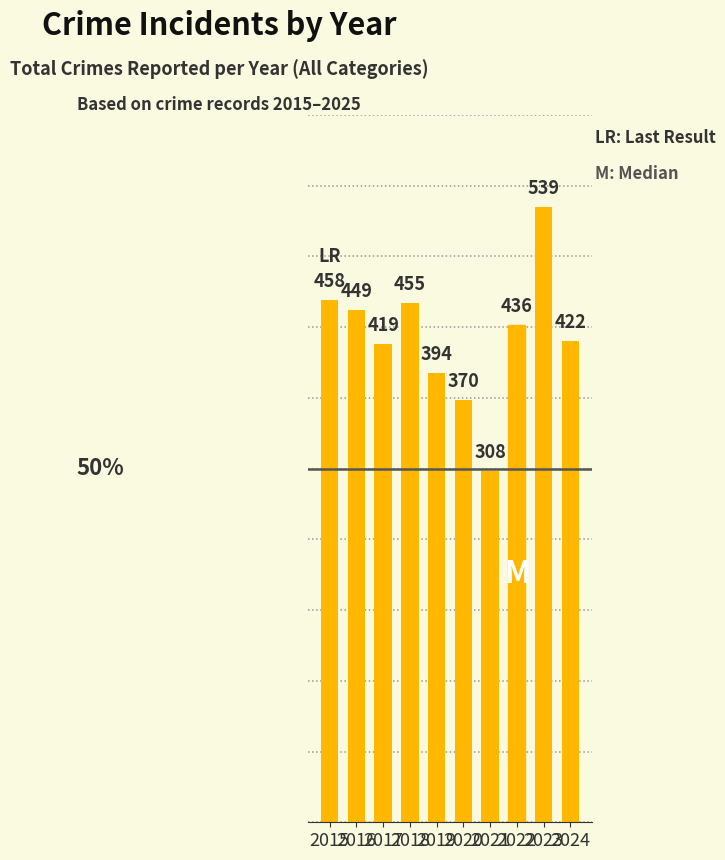

Rank the categories by value from highest to lowest.

2023, 2015, 2018, 2016, 2022, 2024, 2017, 2019, 2020, 2021